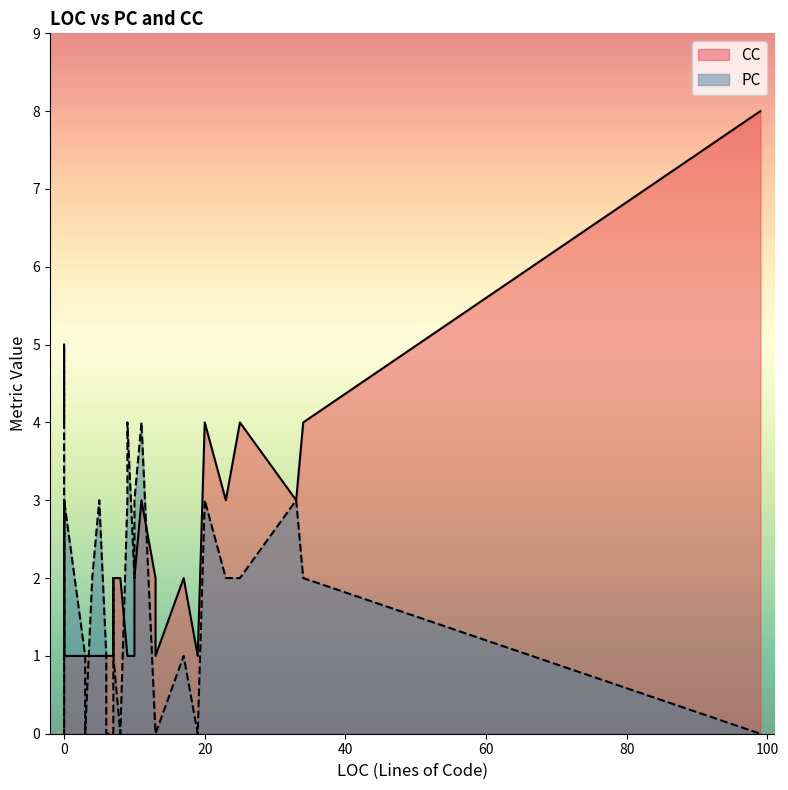

True or false: PC has more than 0 interior local peaks.

True